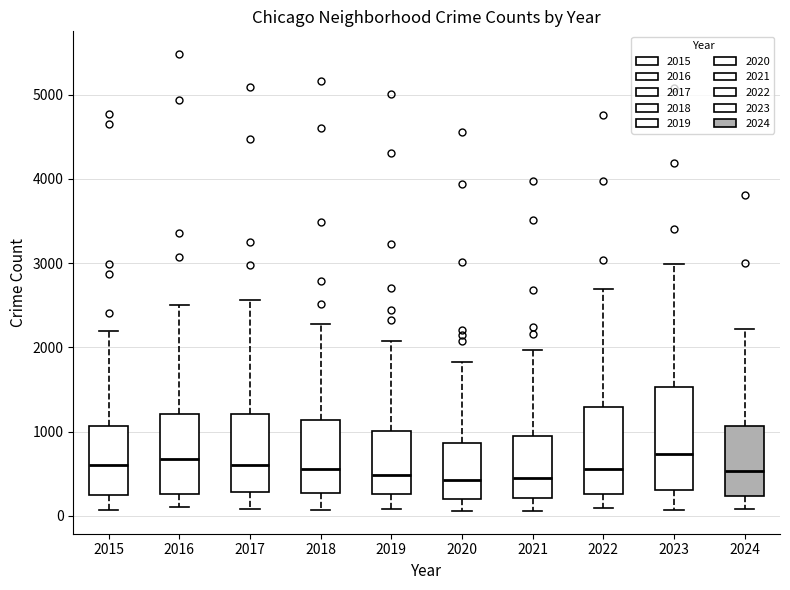

Which box is the tallest, from its lower edge to its upper edge?

2023